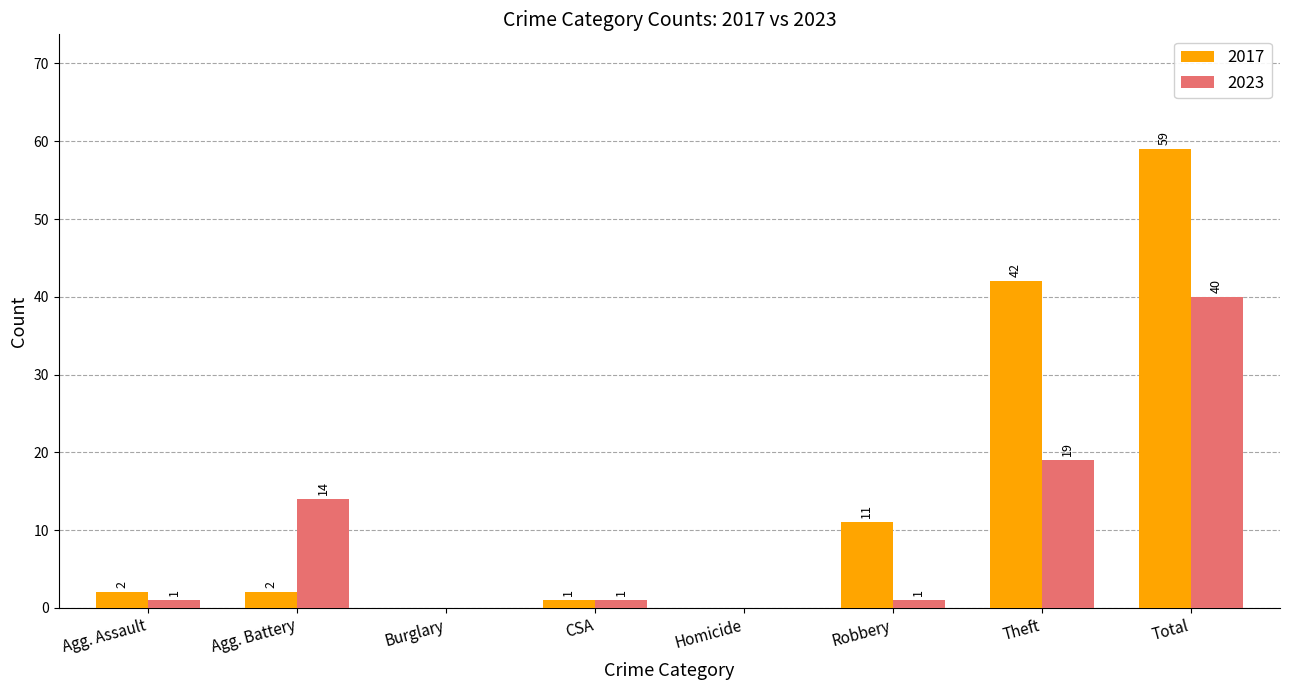

How many groups of bars are there?

8